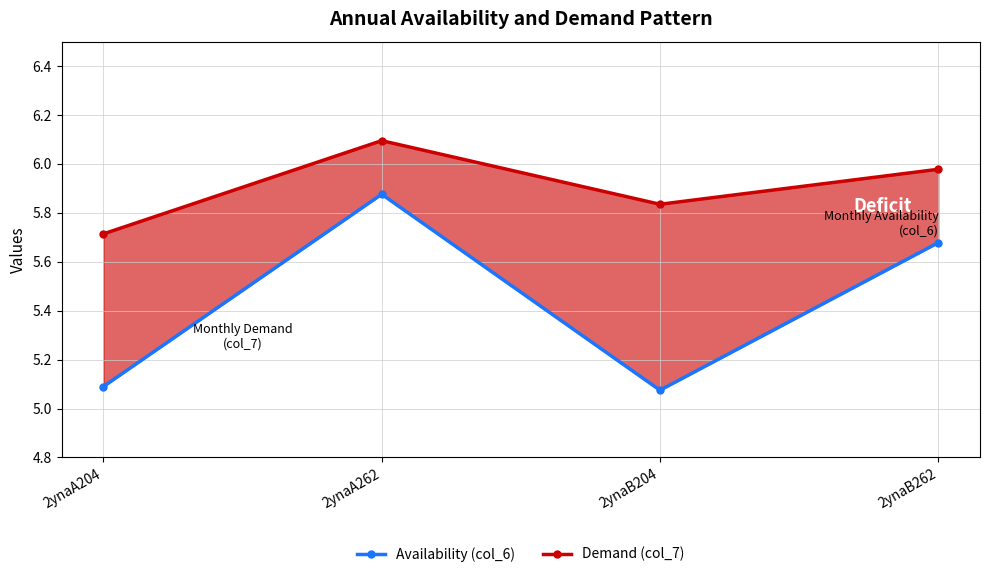

Reading left to right, what are all the values shown in this chart?

Availability (col_6): 2ynaA204=5.1	2ynaA262=5.9	2ynaB204=5.1	2ynaB262=5.7
Demand (col_7): 2ynaA204=5.7	2ynaA262=6.1	2ynaB204=5.8	2ynaB262=6.0